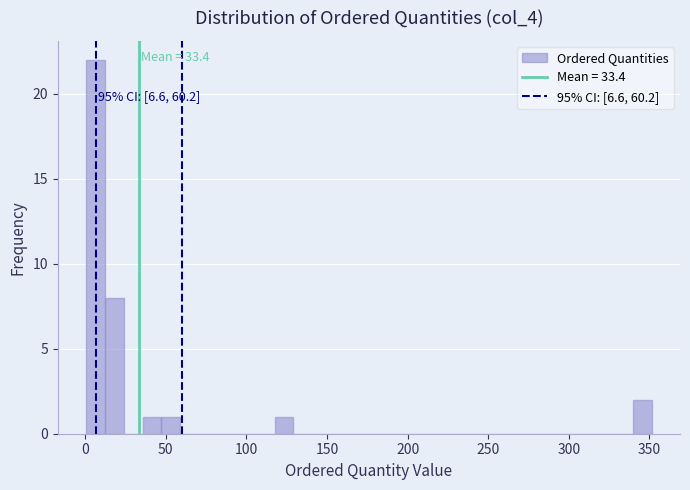

Read against the x-axis, roughly where is the centre of the tallest bar?

5